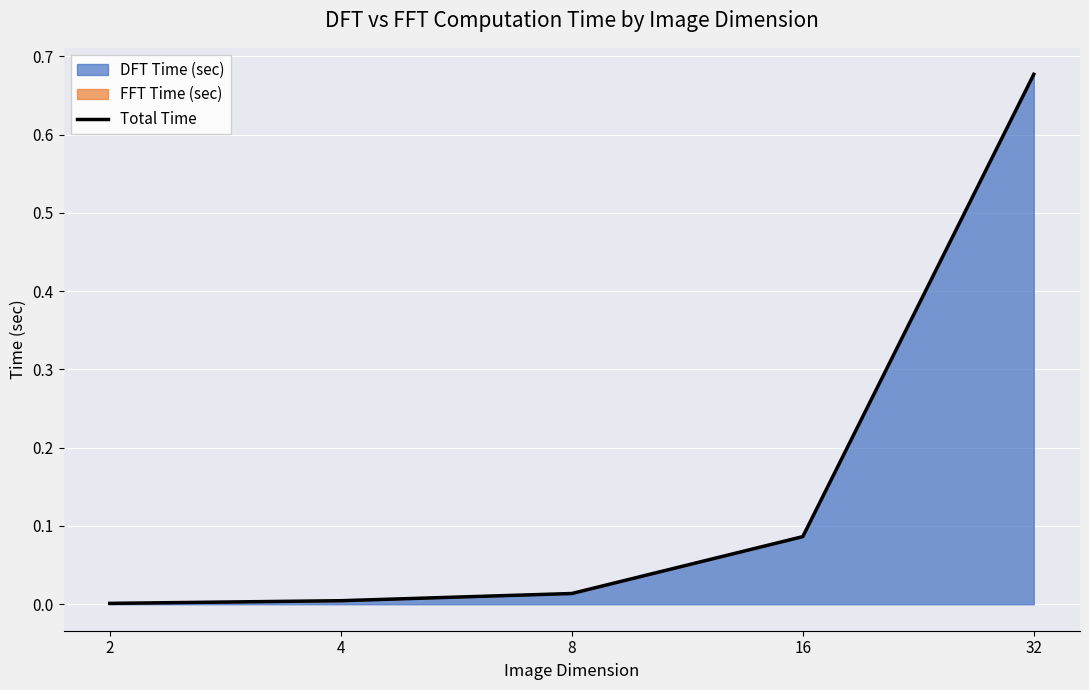

Is it true that the value at 4 is 0.0?

False